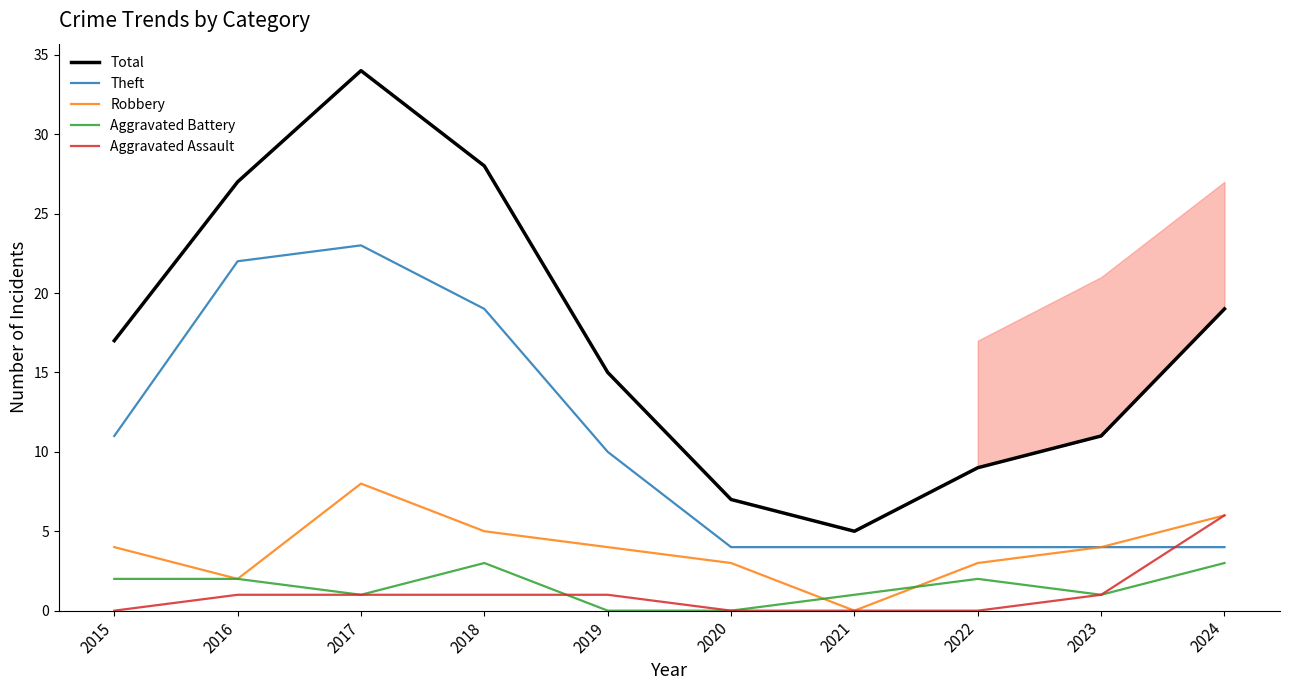

True or false: Total and Aggravated Assault intersect in this chart.

False